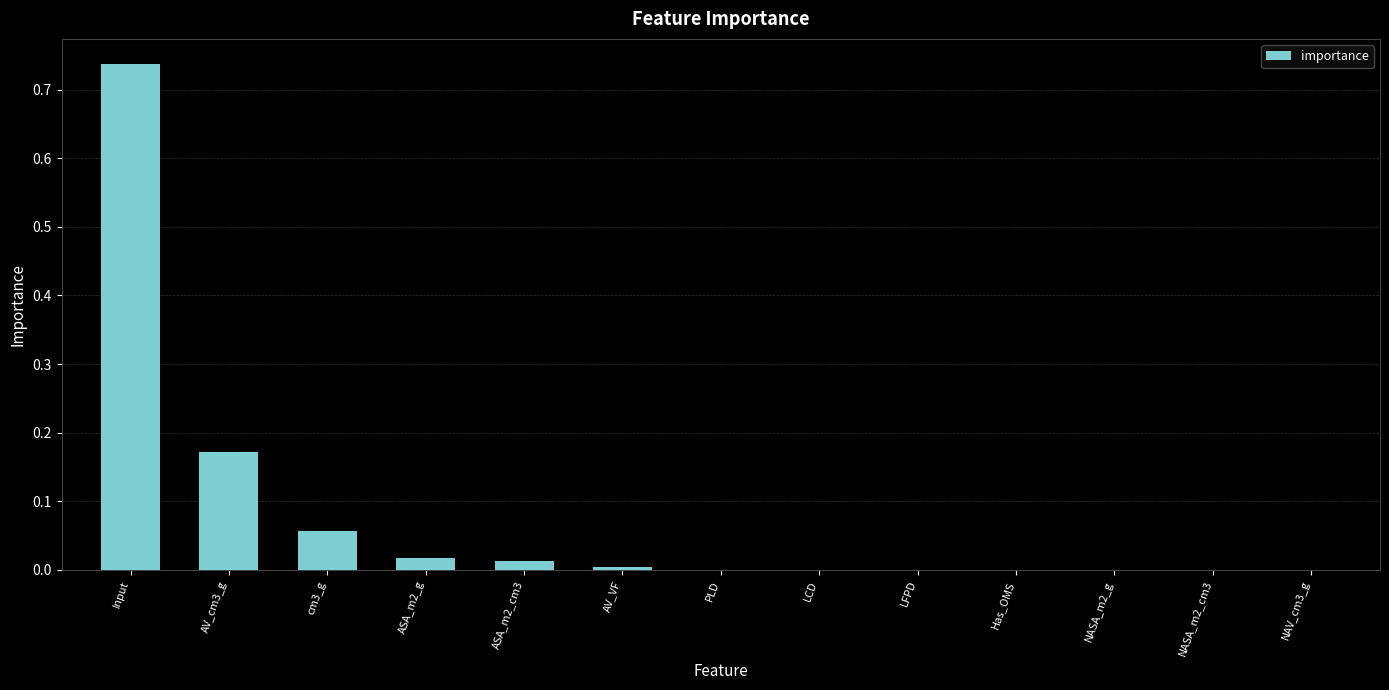

Is it true that the value at NASA_m2_g is 0.0?

True